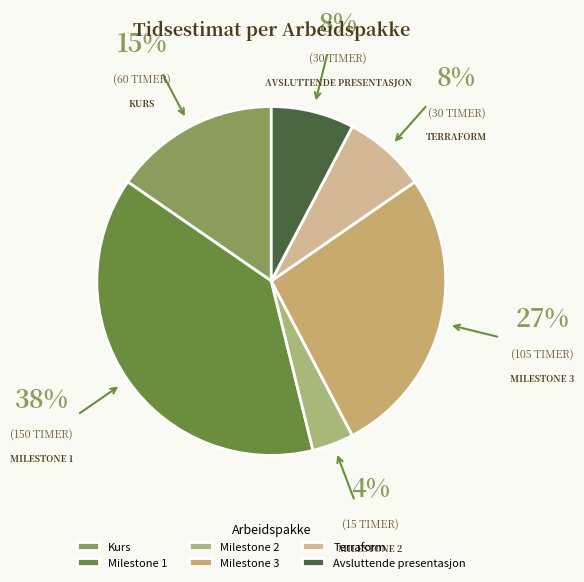

Is it true that Milestone 1 is 38% of the pie?

True